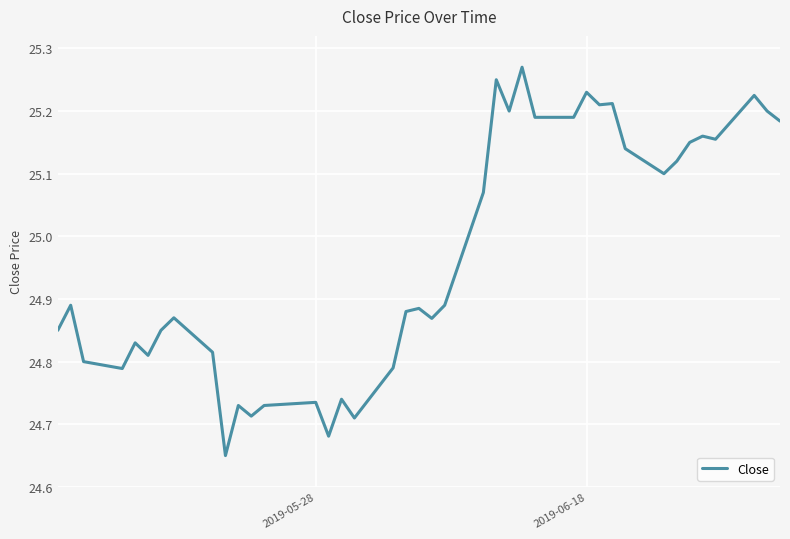

What is the difference between the second highest and minimum values?

0.6